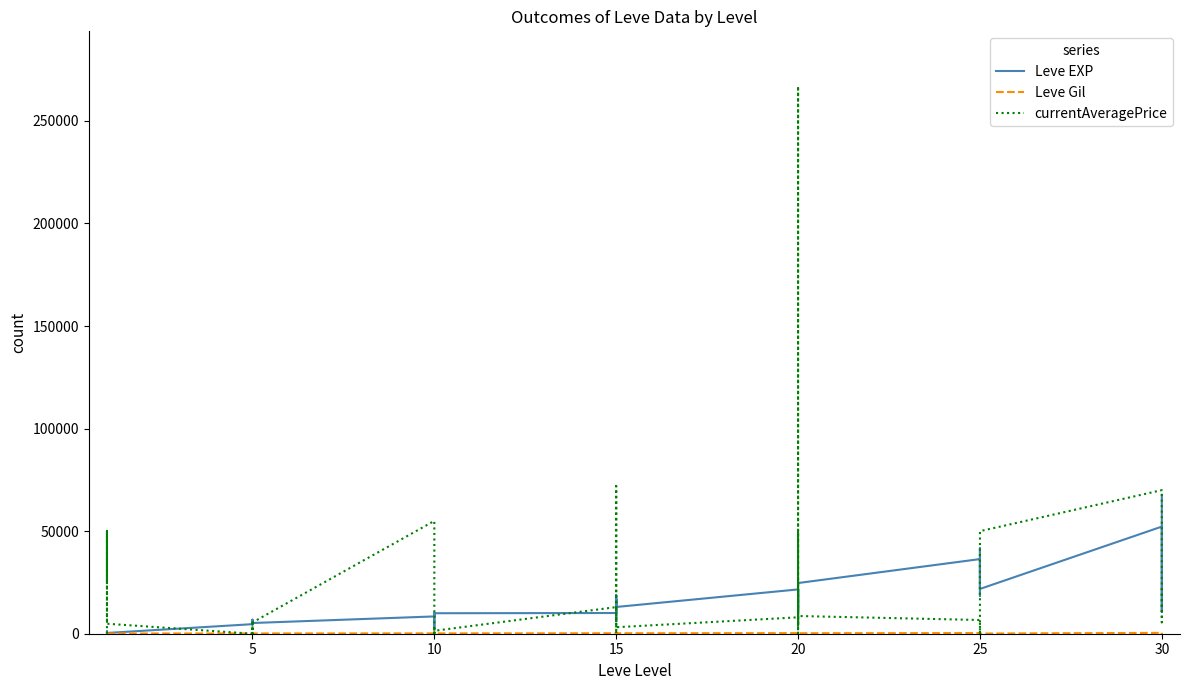

True or false: Leve Gil has more than 2 points higher than both neighbors.

True